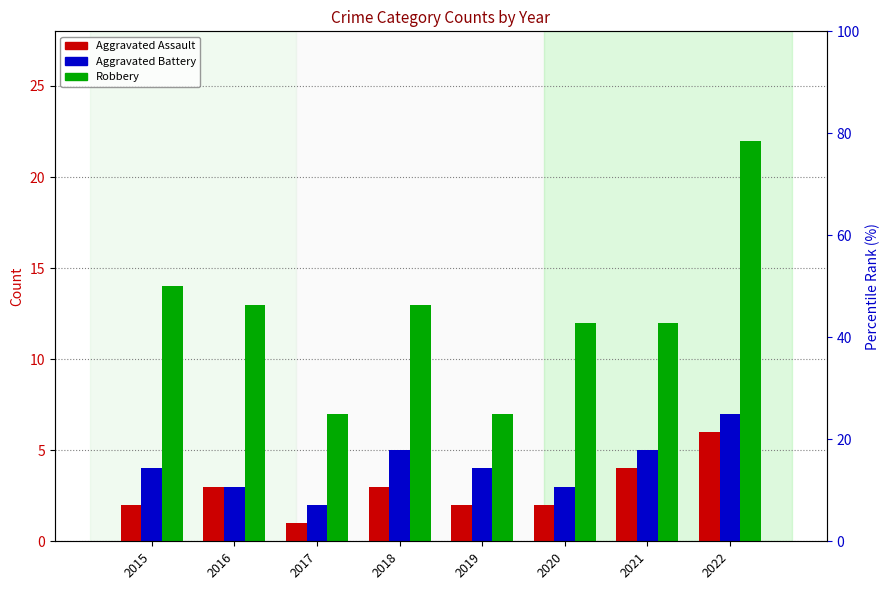

Which series has the largest range (max minus min)?

Robbery